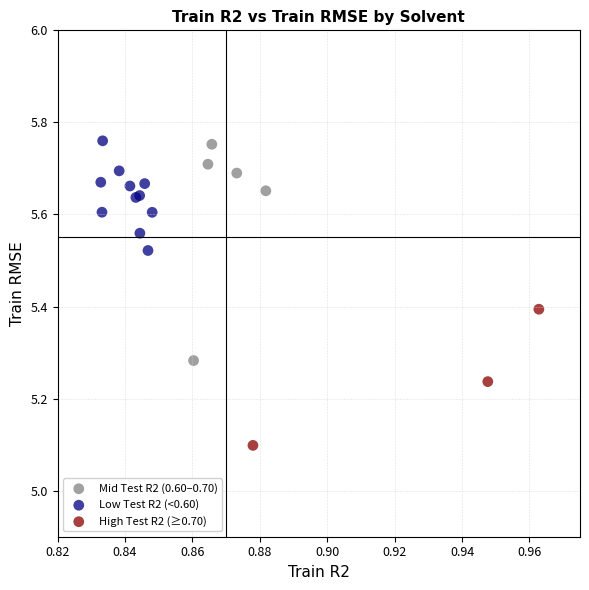

Which series reaches the minimum Y coordinate?

High Test R2 (≥0.70)